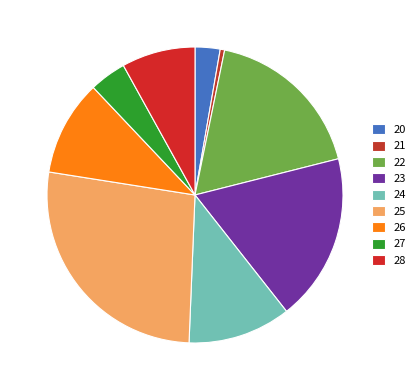

How many segments does this pie chart have?

9